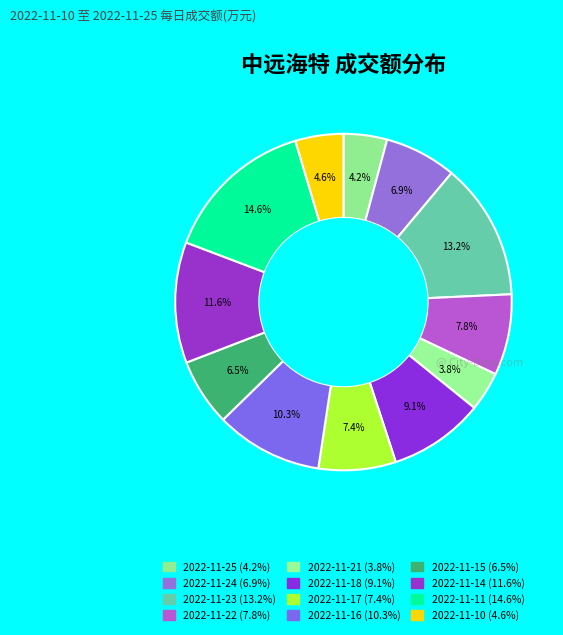

To the nearest percent, what percentage of the pie is 2022-11-15?

6%